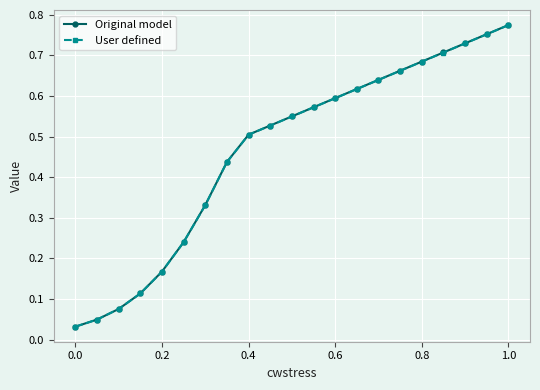

True or false: Original model has more than 1 points higher than both neighbors.

False